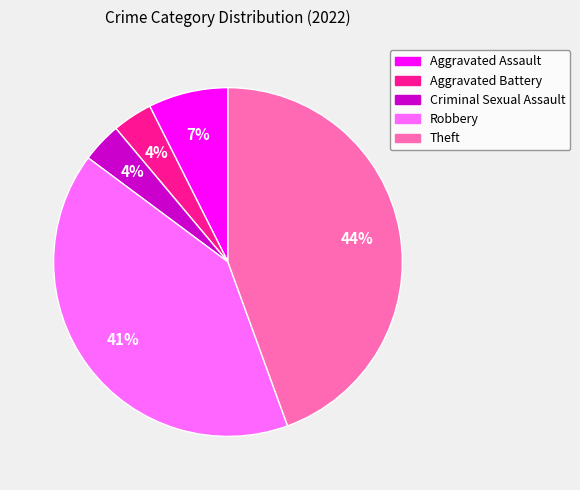

To the nearest percent, what is the combined percentage of Criminal Sexual Assault and Aggravated Assault?

11%